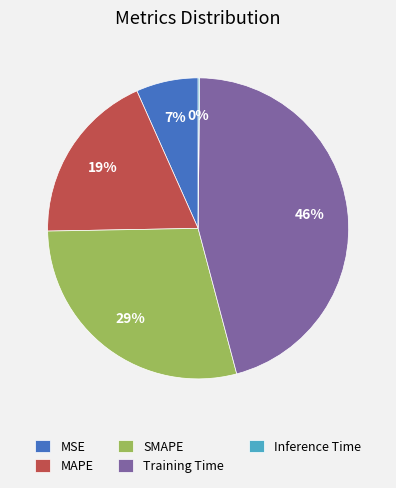

Is there a majority slice in this chart?

No